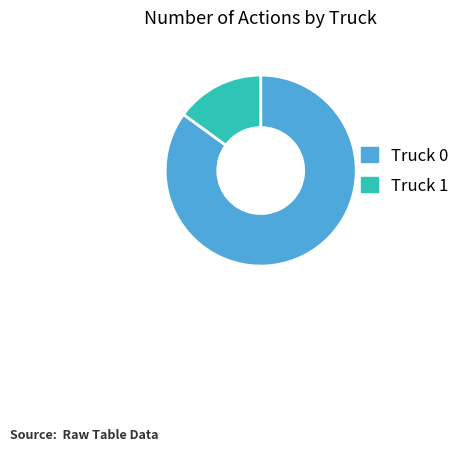

Combined, do Truck 1 and Truck 0 account for over 50%?

Yes